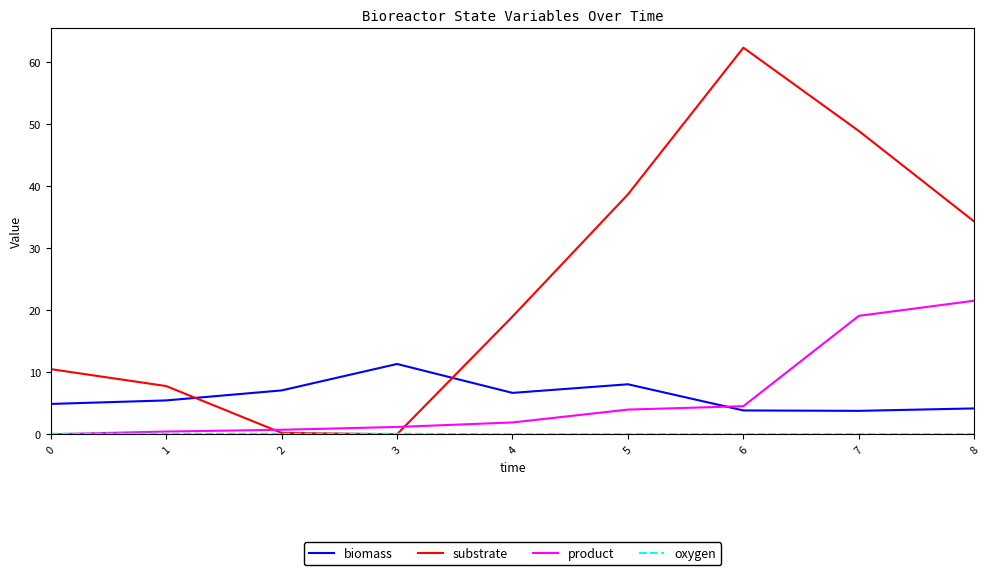

At which label does product reach its peak?

8